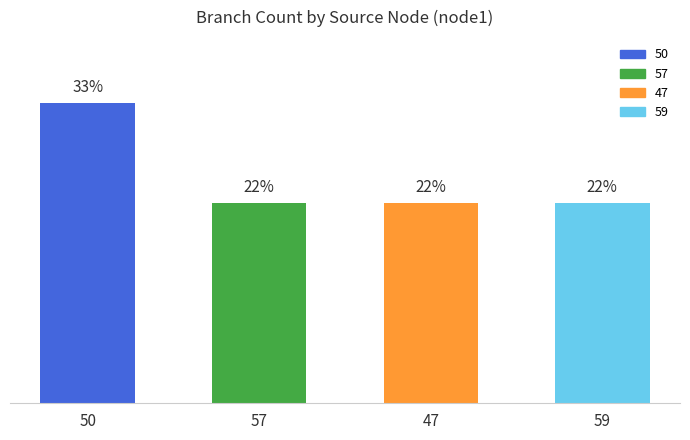

Does the chart contain any negative values?

No